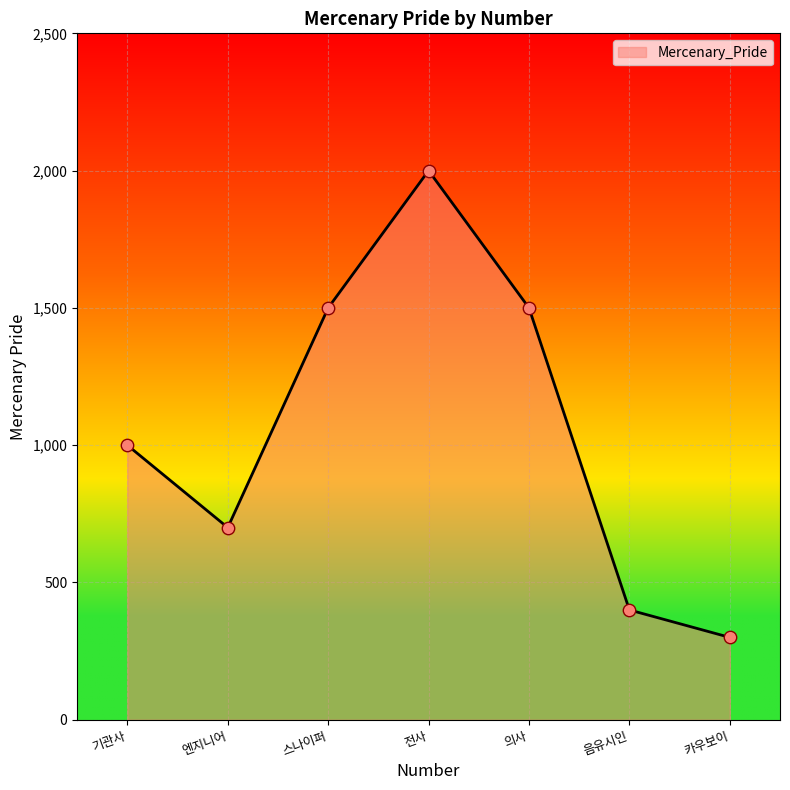

What is the change in value from 음유시인 to 카우보이?

-100